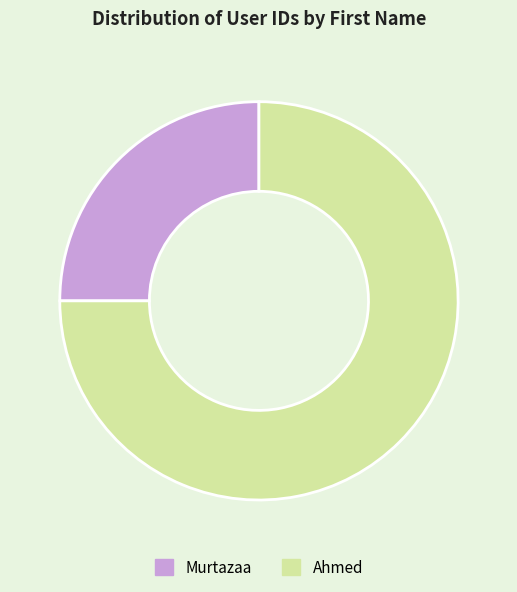

Rank the categories by value from highest to lowest.

Ahmed, Murtazaa